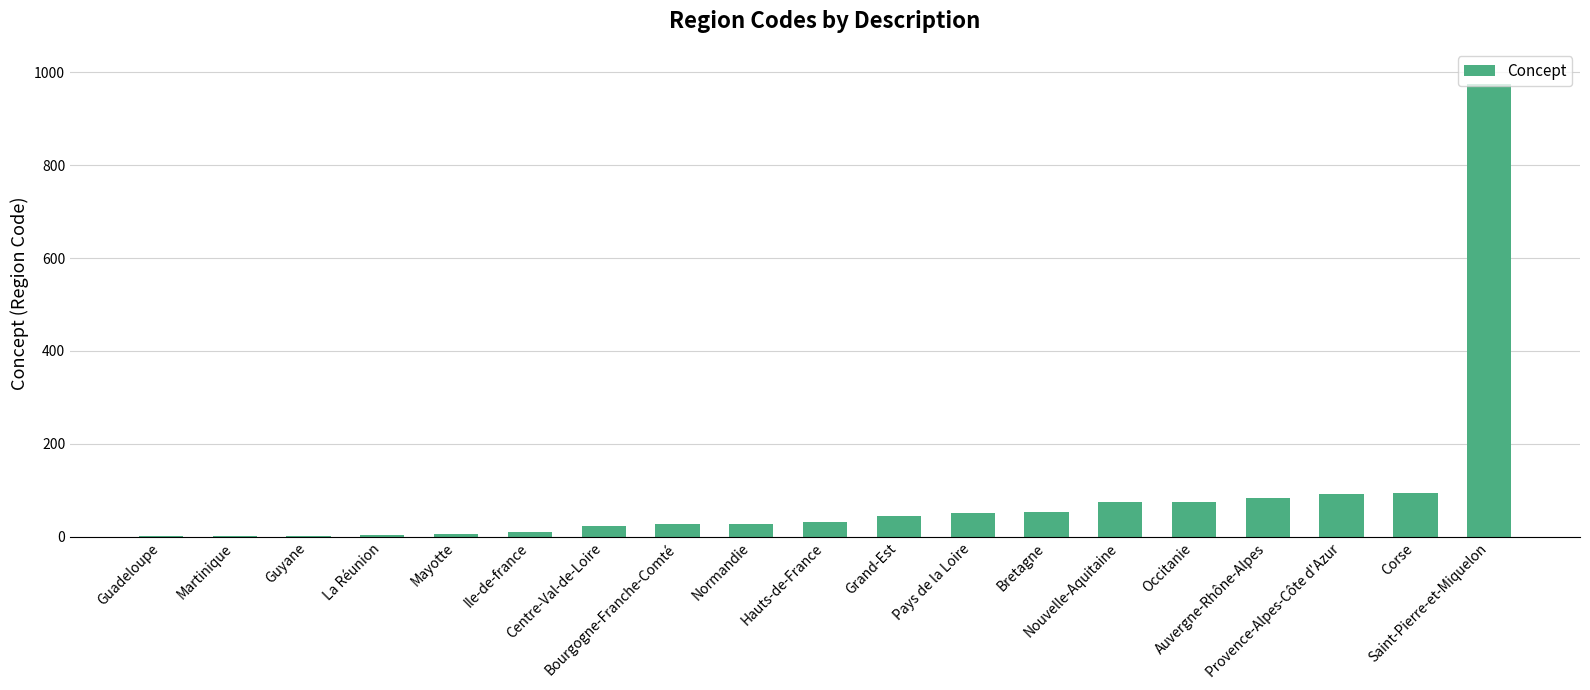

What is the maximum value shown in the chart?

975